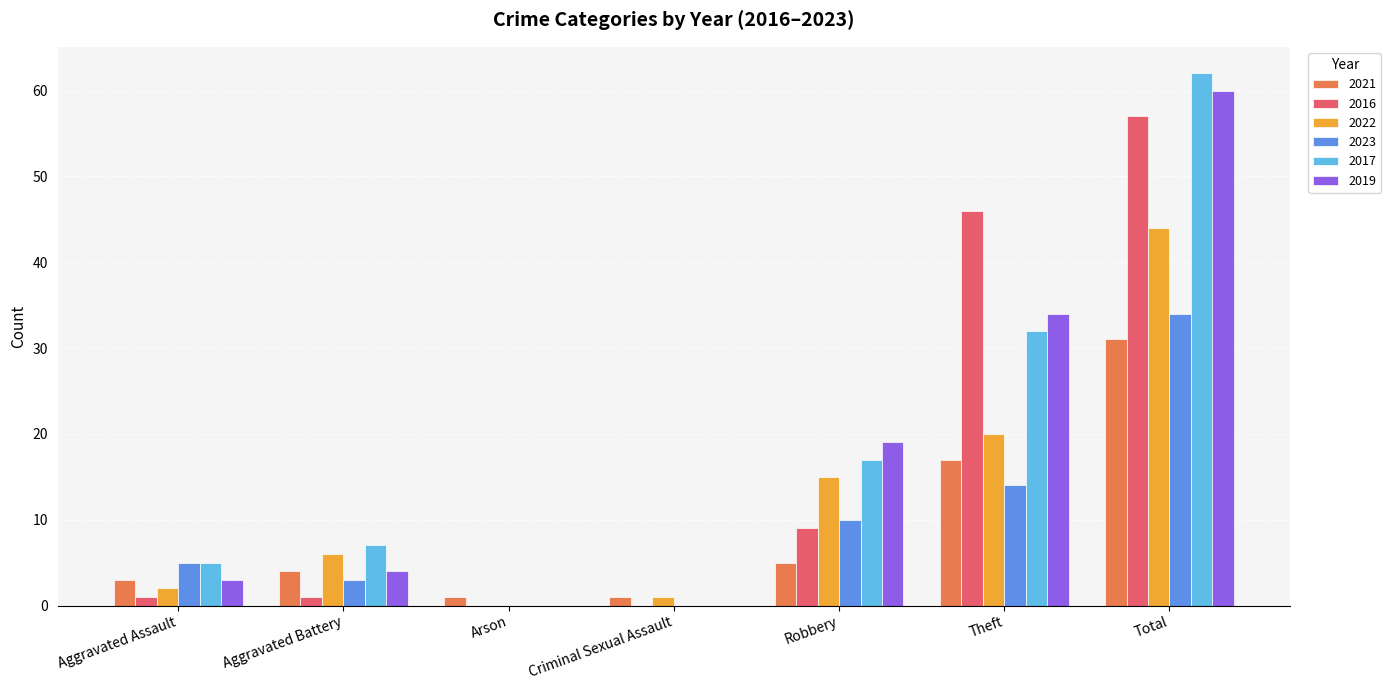

What is the highest value of the 2017 series?

62